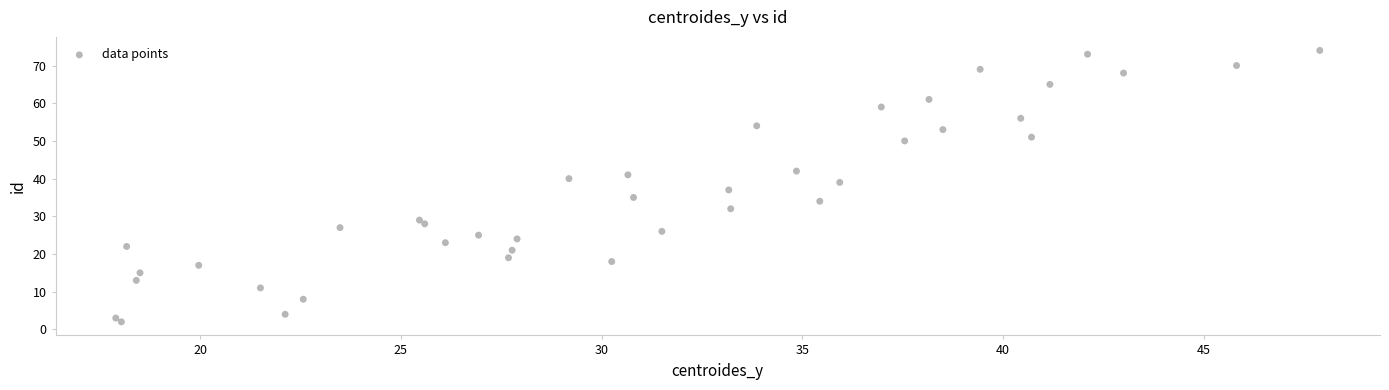

What is the range of Y values (max minus min)?

72